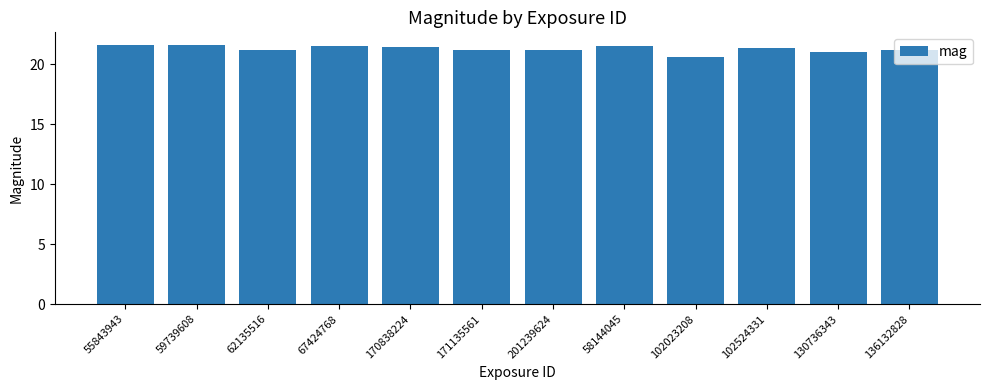

What is the label of the 2nd bar from the left?

59739608